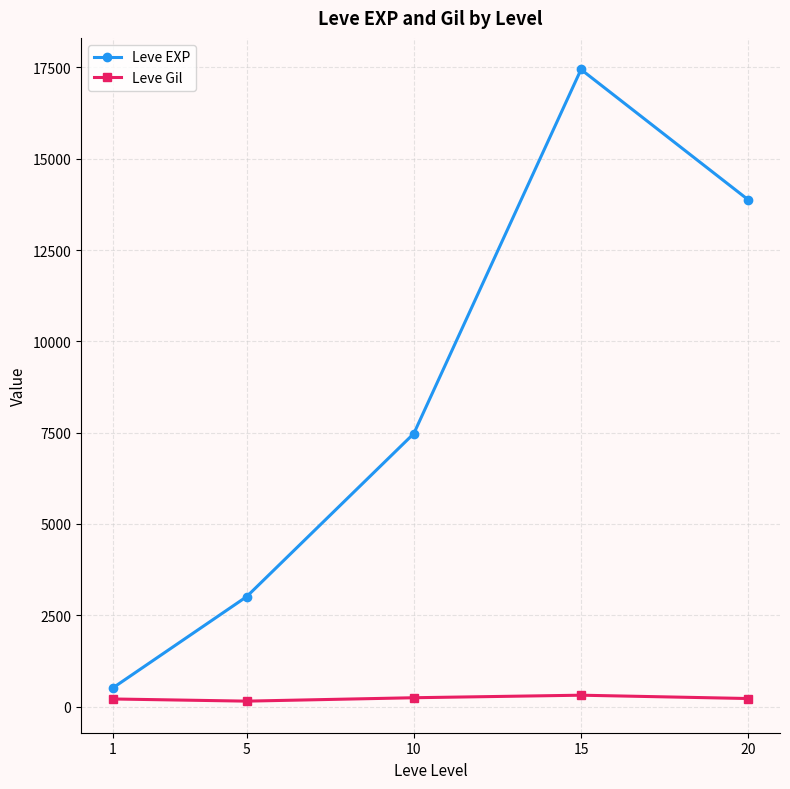

True or false: Leve EXP and Leve Gil intersect in this chart.

False